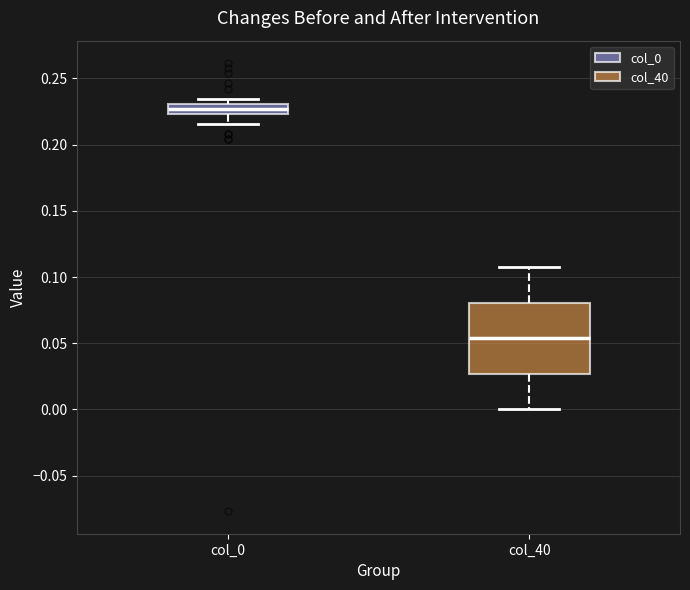

Reading left to right, read every box against the y-axis: the position of its median line, the range the box covers, and the ends of its whiskers. The values are not printed on the chart, so give them approximately, as read against the axis.

col_0: median 0.225 (inside the box), box 0.225 to 0.230, whiskers 0.215 to 0.235
col_40: median 0.055, box 0.025 to 0.080, whiskers 0.000 to 0.105